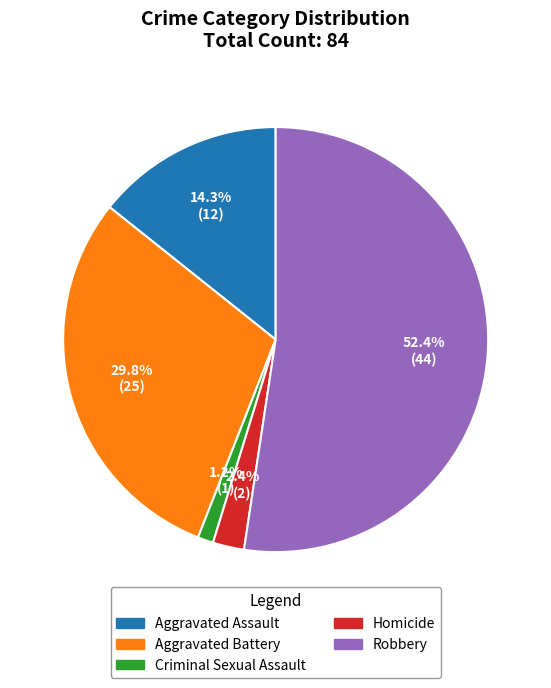

How many segments does this pie chart have?

5